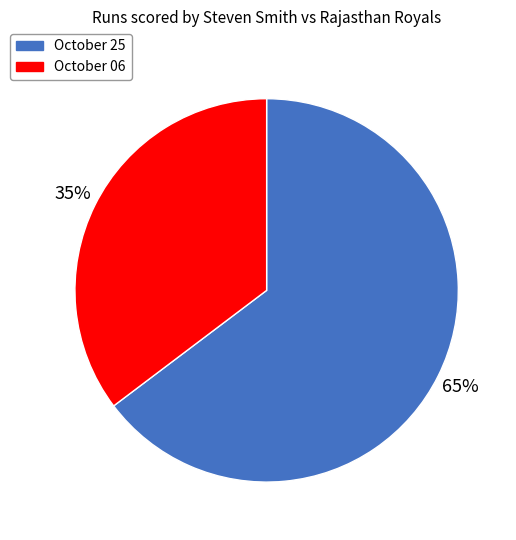

Is there any slice that represents more than half of the pie?

Yes